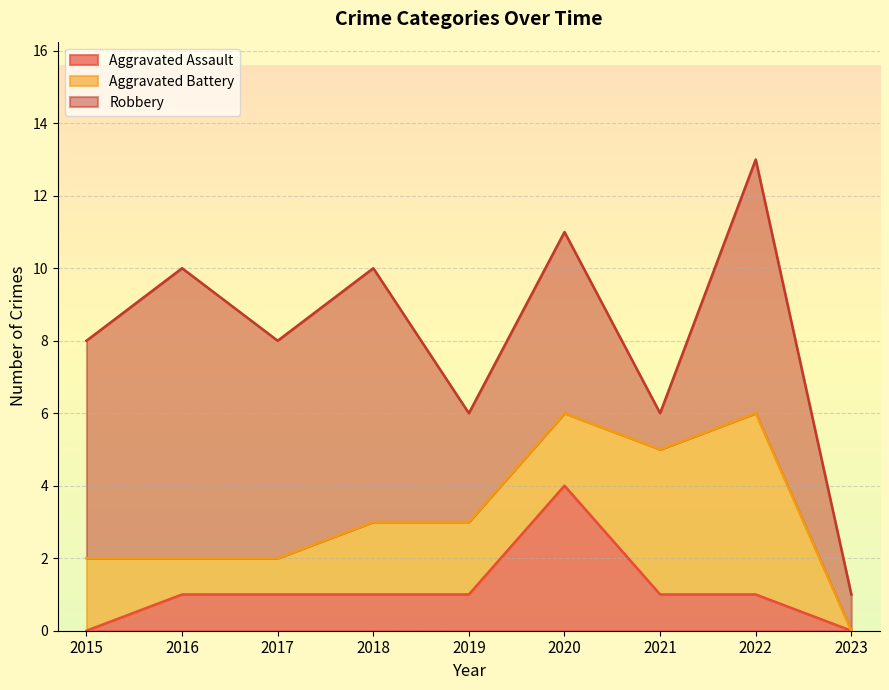

What is the difference between the maximum and minimum values in the Robbery series?

7